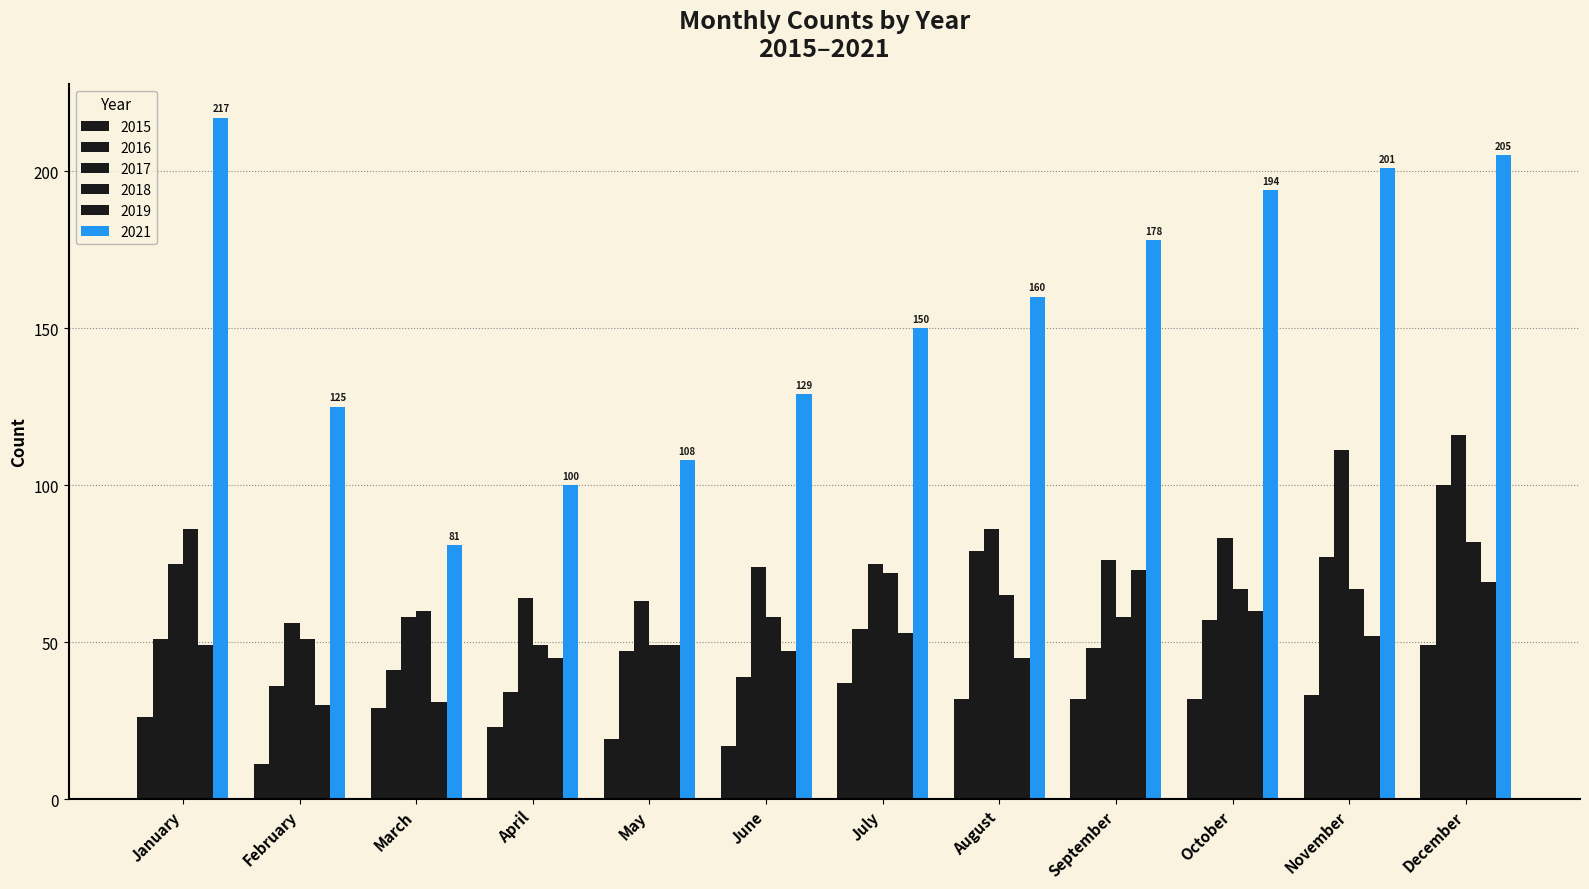

At how many categories does at least one series exceed 72?

12